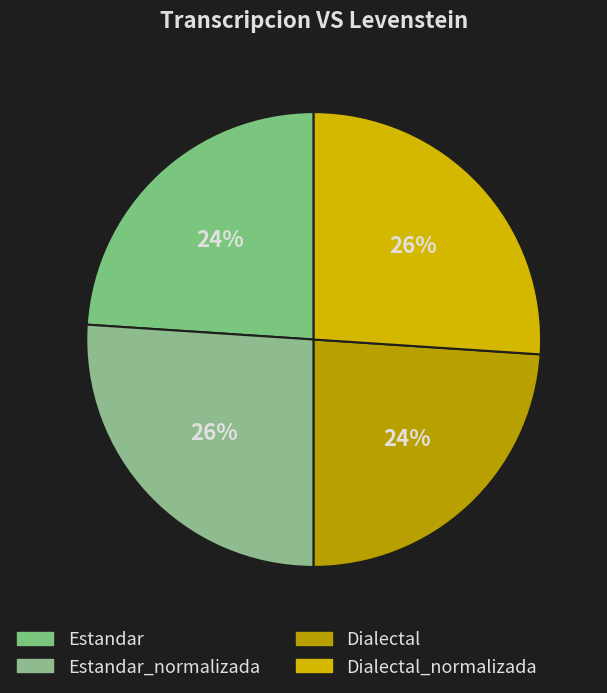

Is there a majority slice in this chart?

No